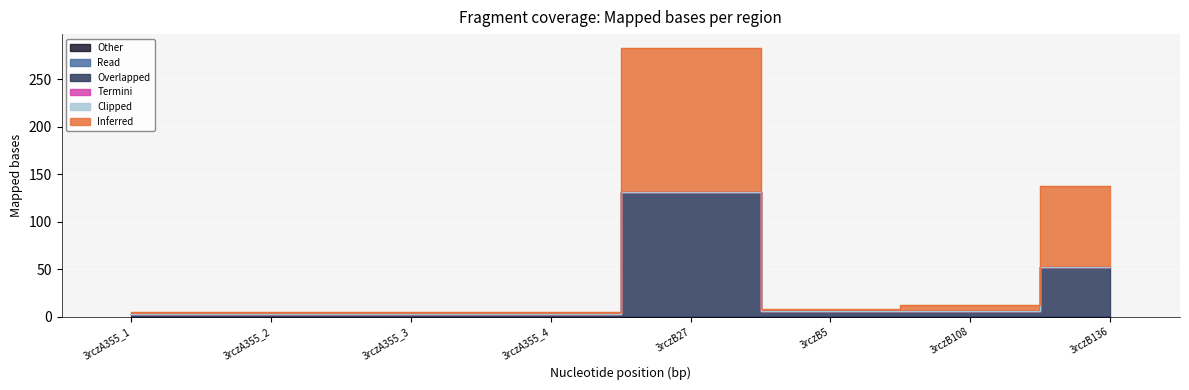

Which label corresponds to the smallest value in the chart?

3rczA355_1